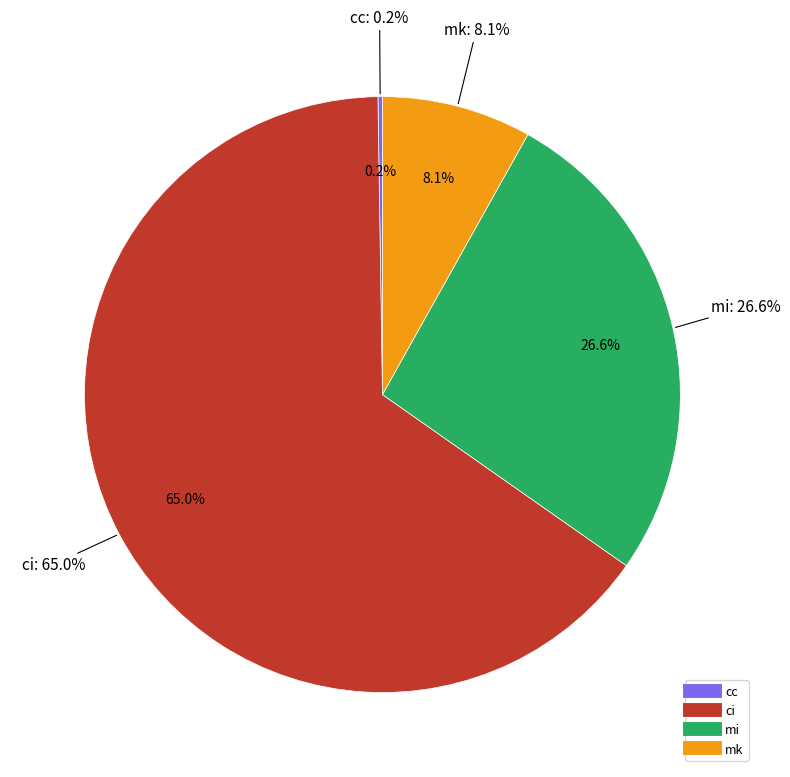

What is the largest slice in the pie chart?

ci